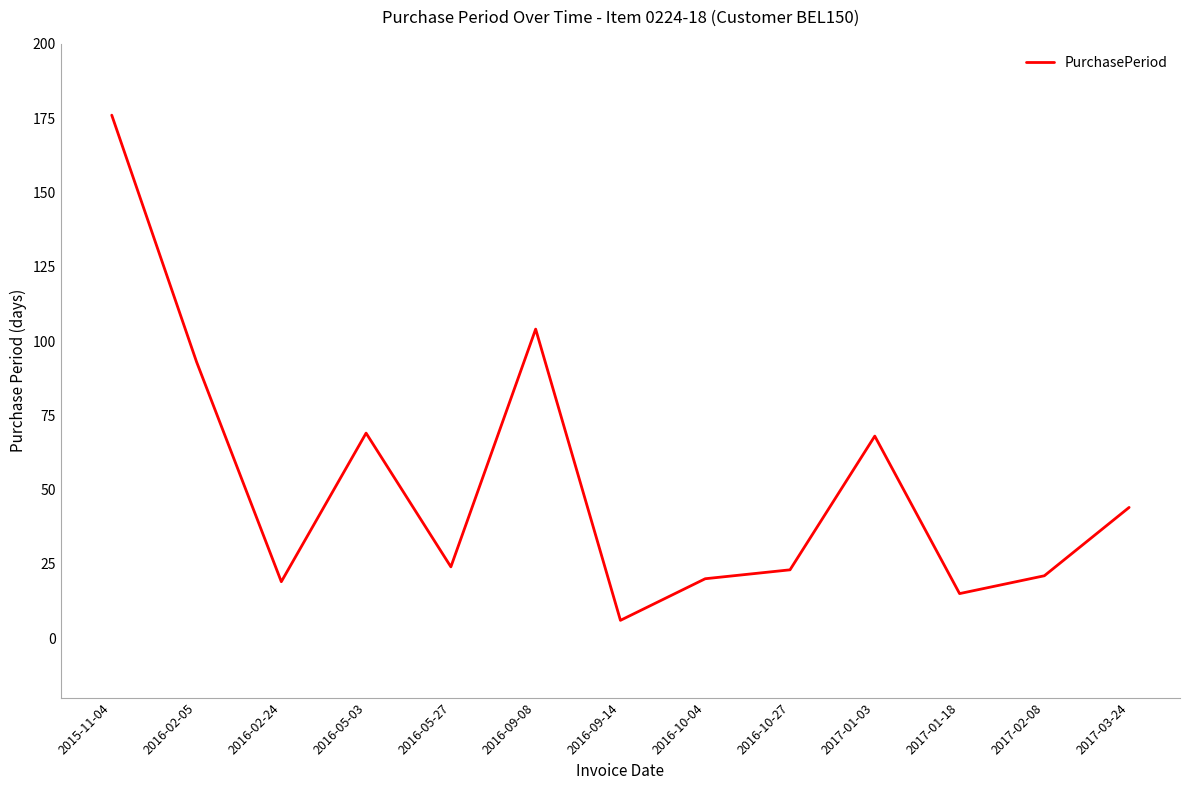

What is the difference between the values at 2016-10-27 and 2016-09-14?

17